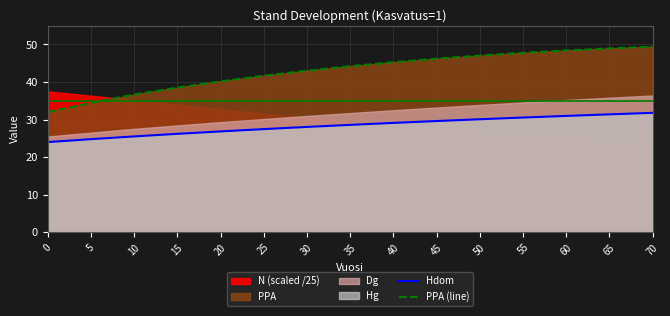

True or false: PPA (line) has more than 1 interior local peaks.

False